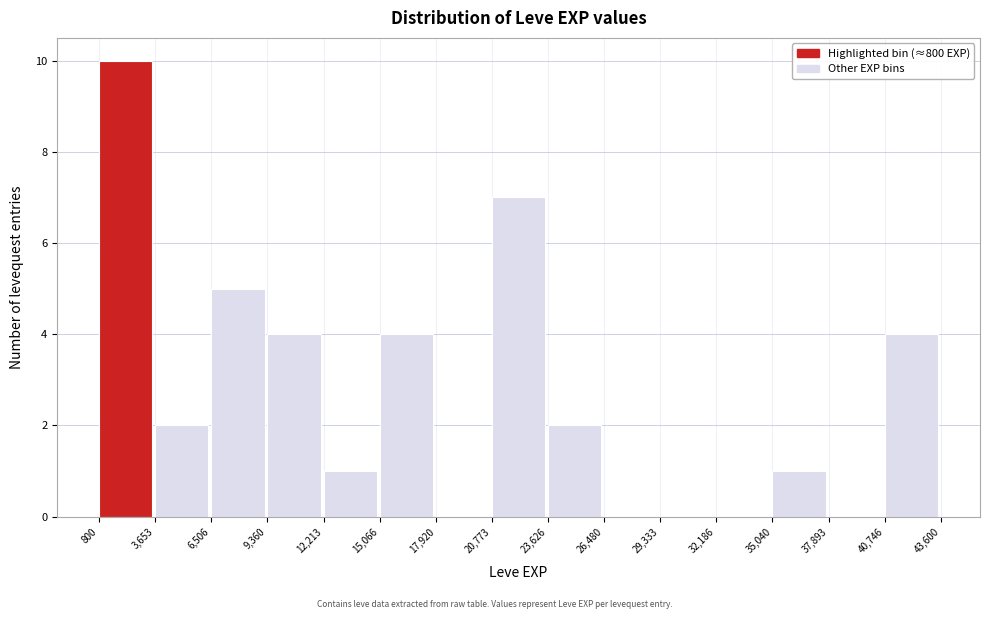

Which range on the x-axis has the tallest bar?

800 to 3,653